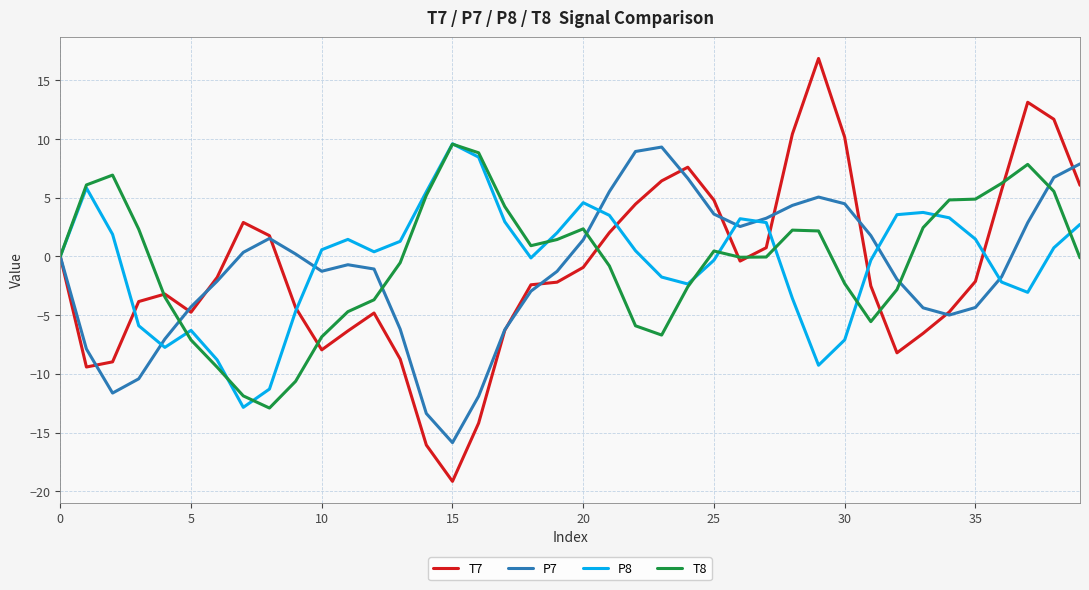

What is the minimum value for T8?

-12.9